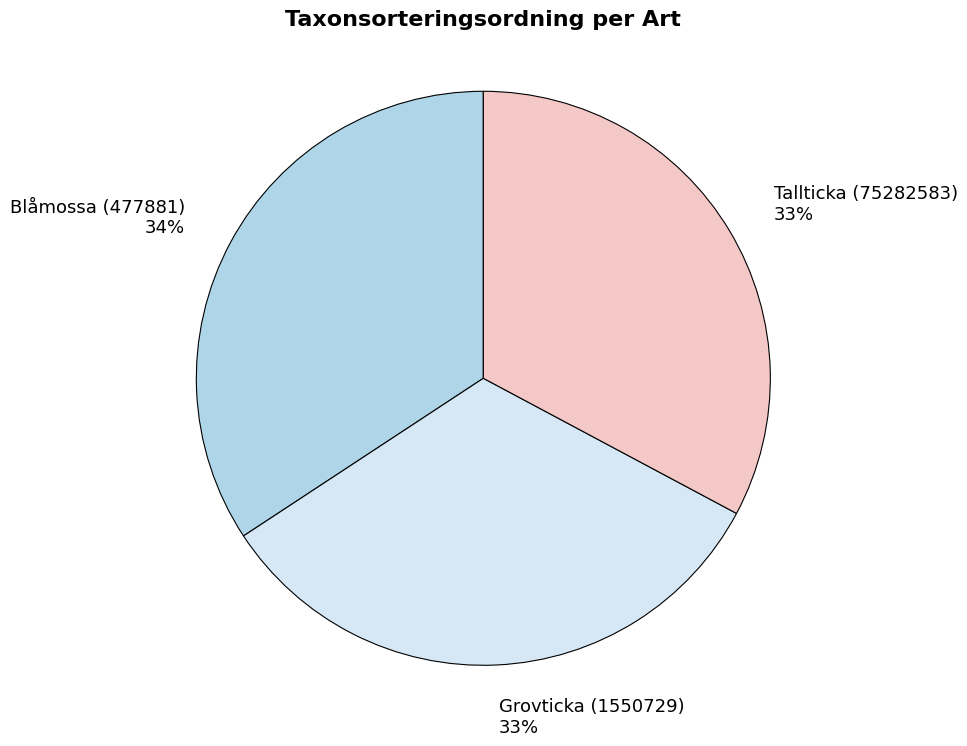

Is there a majority slice in this chart?

No